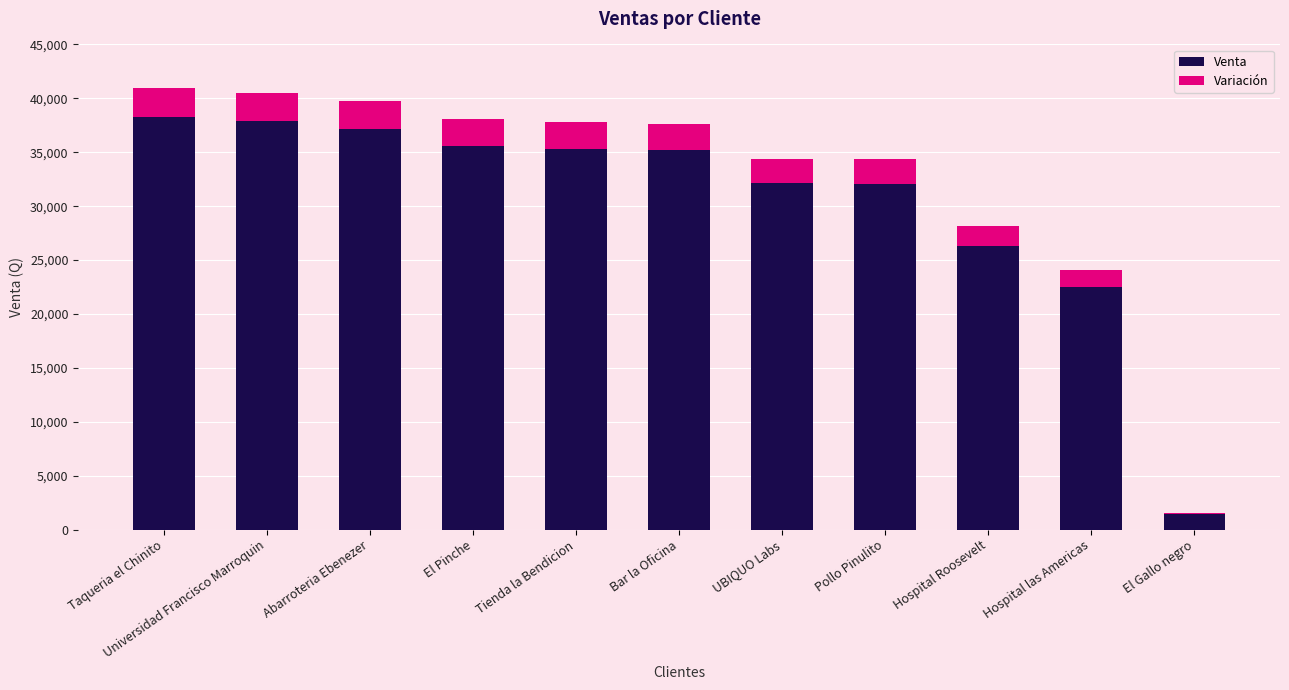

True or false: Venta has a value of 61426.2 at Taqueria el Chinito.

False